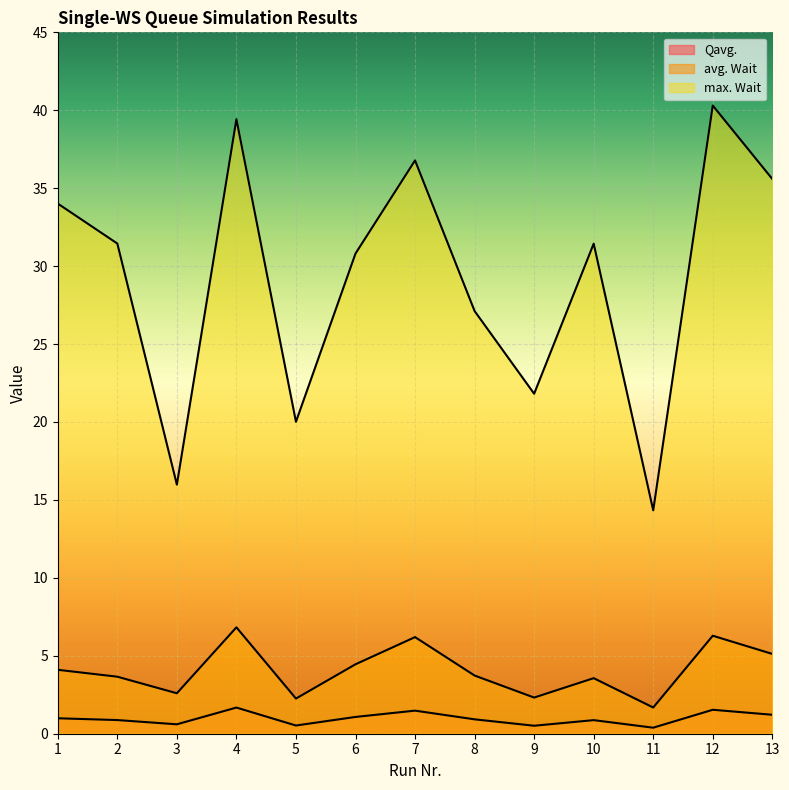

What is the sum of all Qavg. values?

12.7